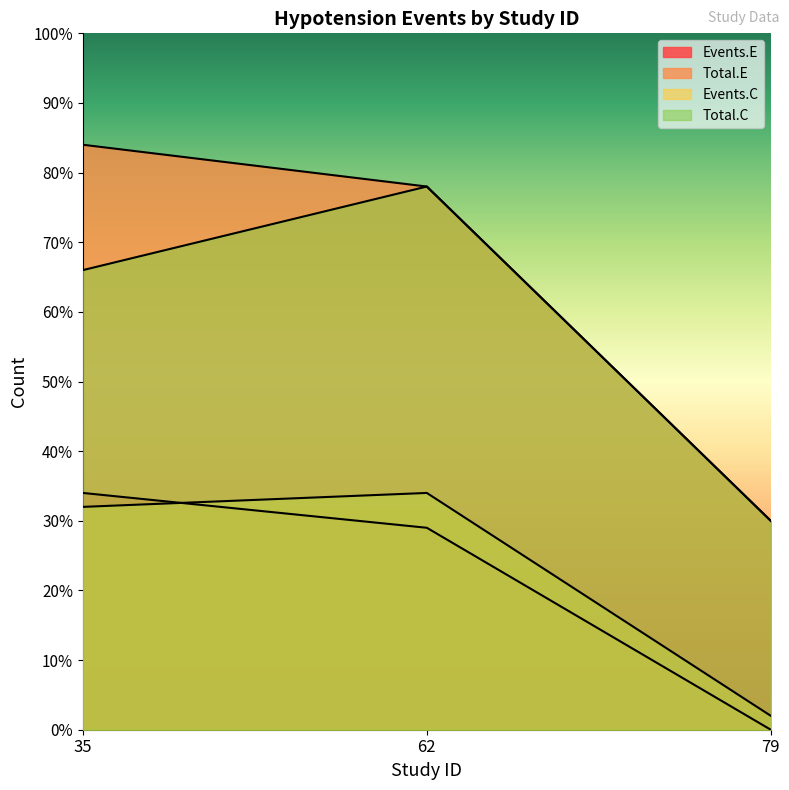

How many values in the Events.C series exceed 32?

1